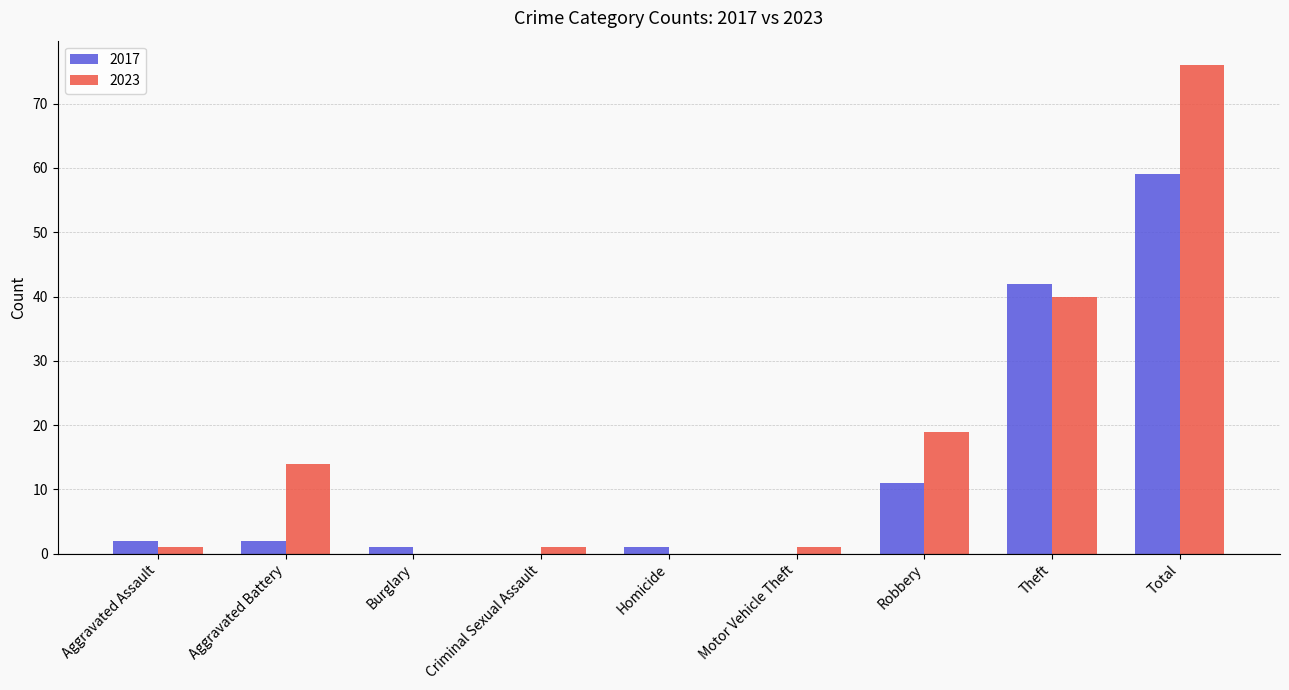

Are the bars horizontal?

No